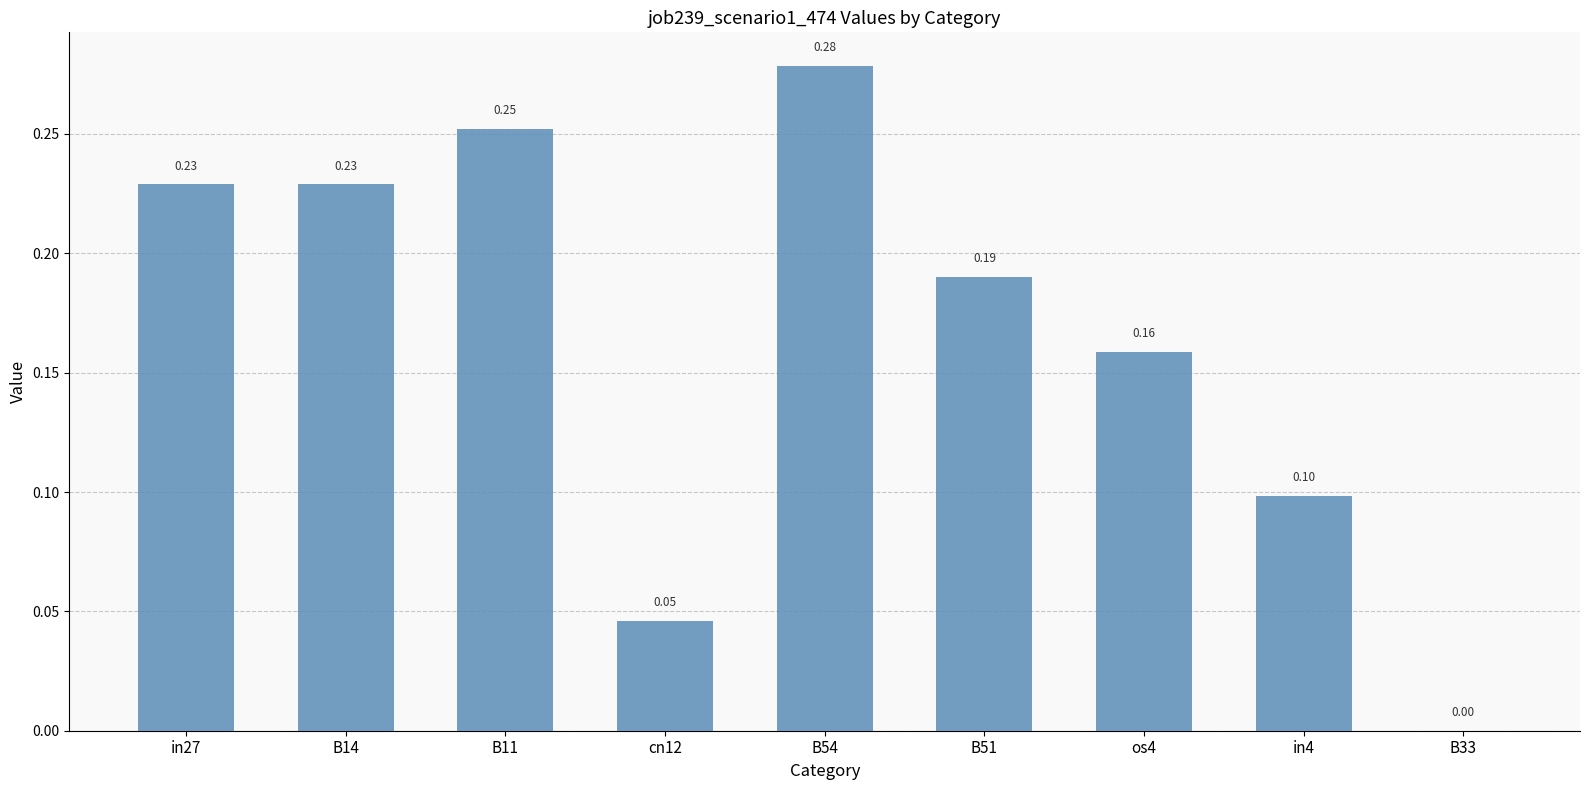

Between in4 and B54, which is larger?

B54